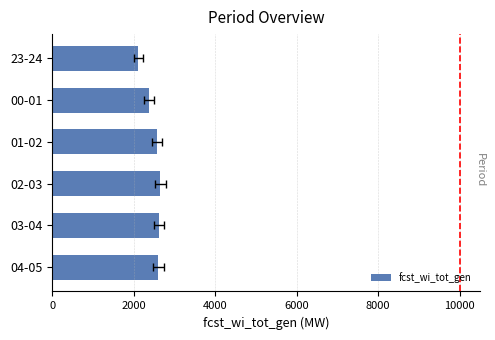

The chart shows a value of 3638 at 23-24. True or false?

False